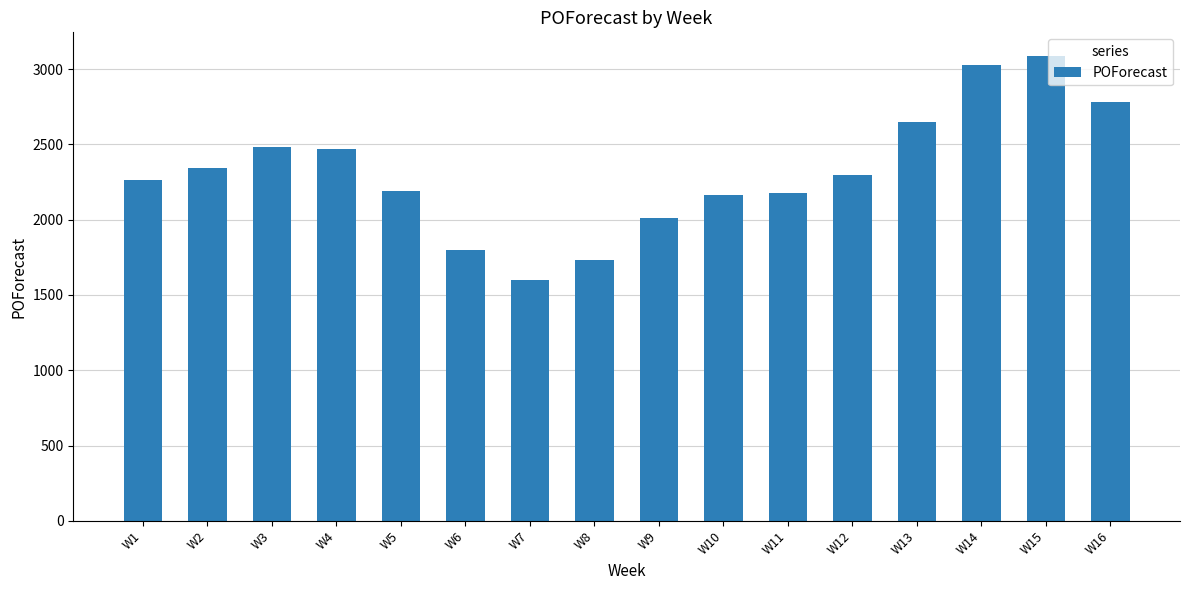

What is the difference between the maximum and minimum values?

1492